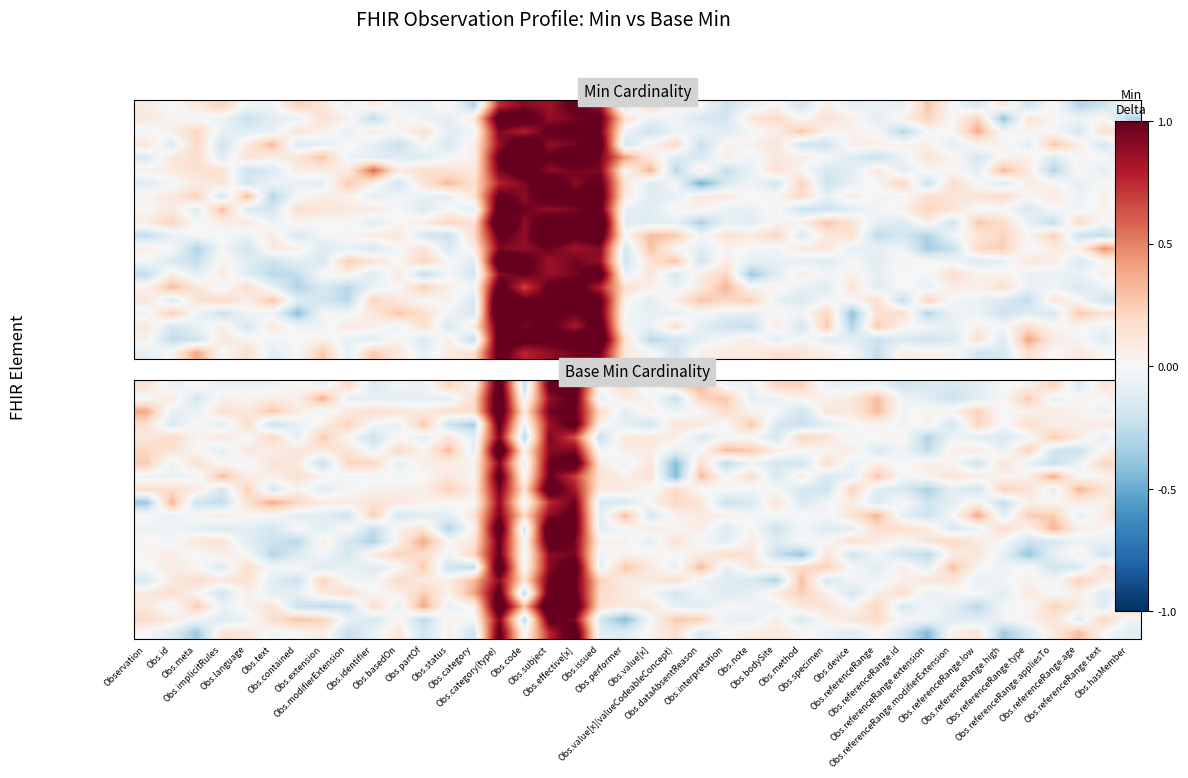

What is the smallest value displayed?

-0.4